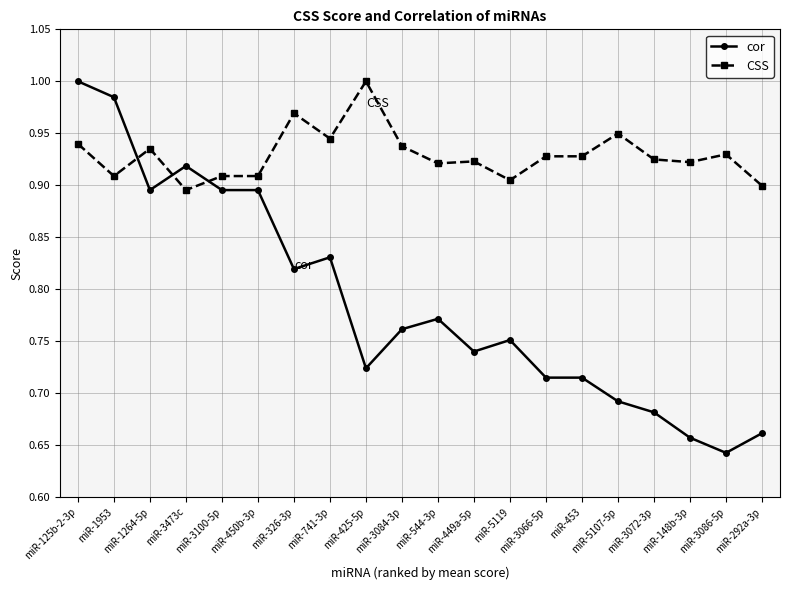

After their last crossing, which series has the higher values: CSS or cor?

CSS